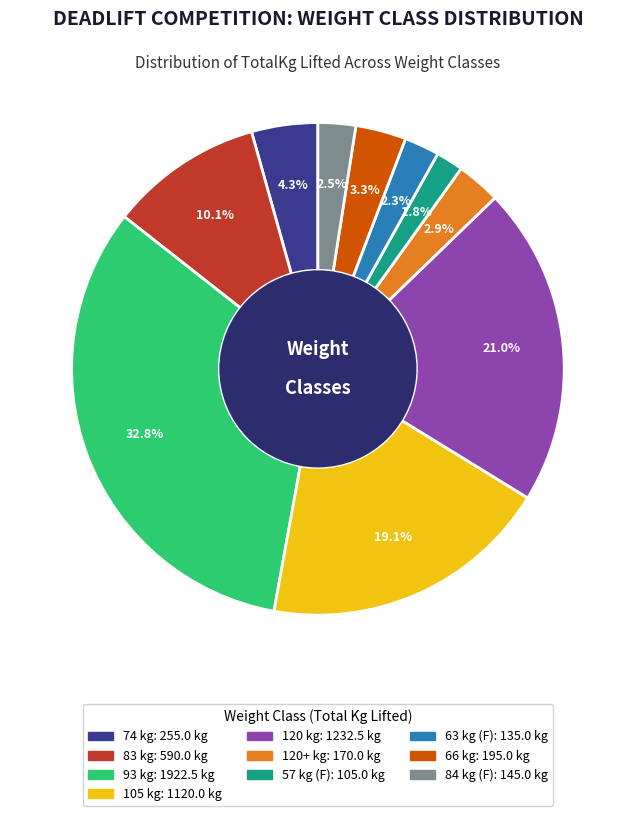

How many segments does this pie chart have?

10